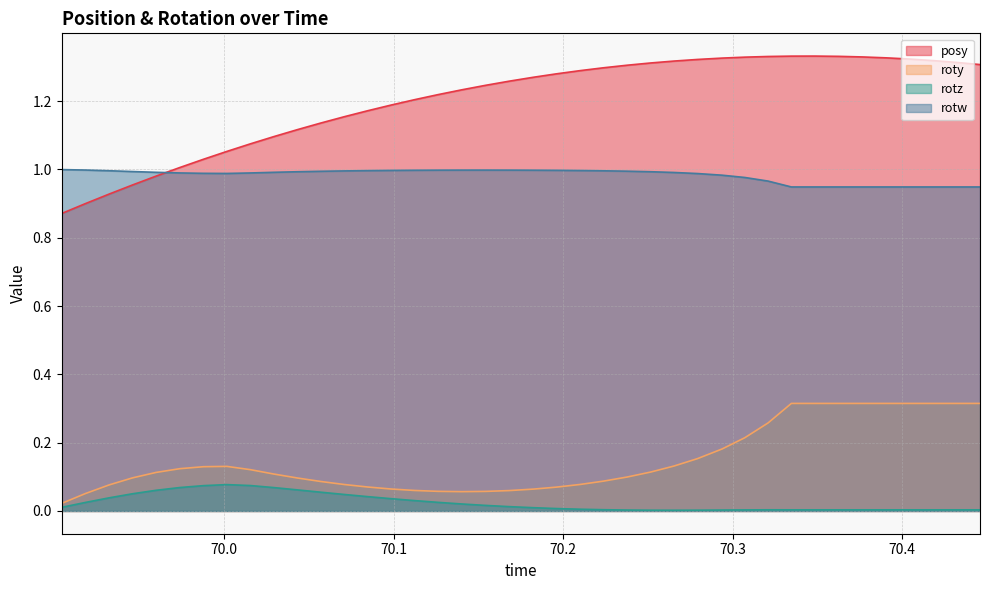

Which series has the largest total across all categories?

posy